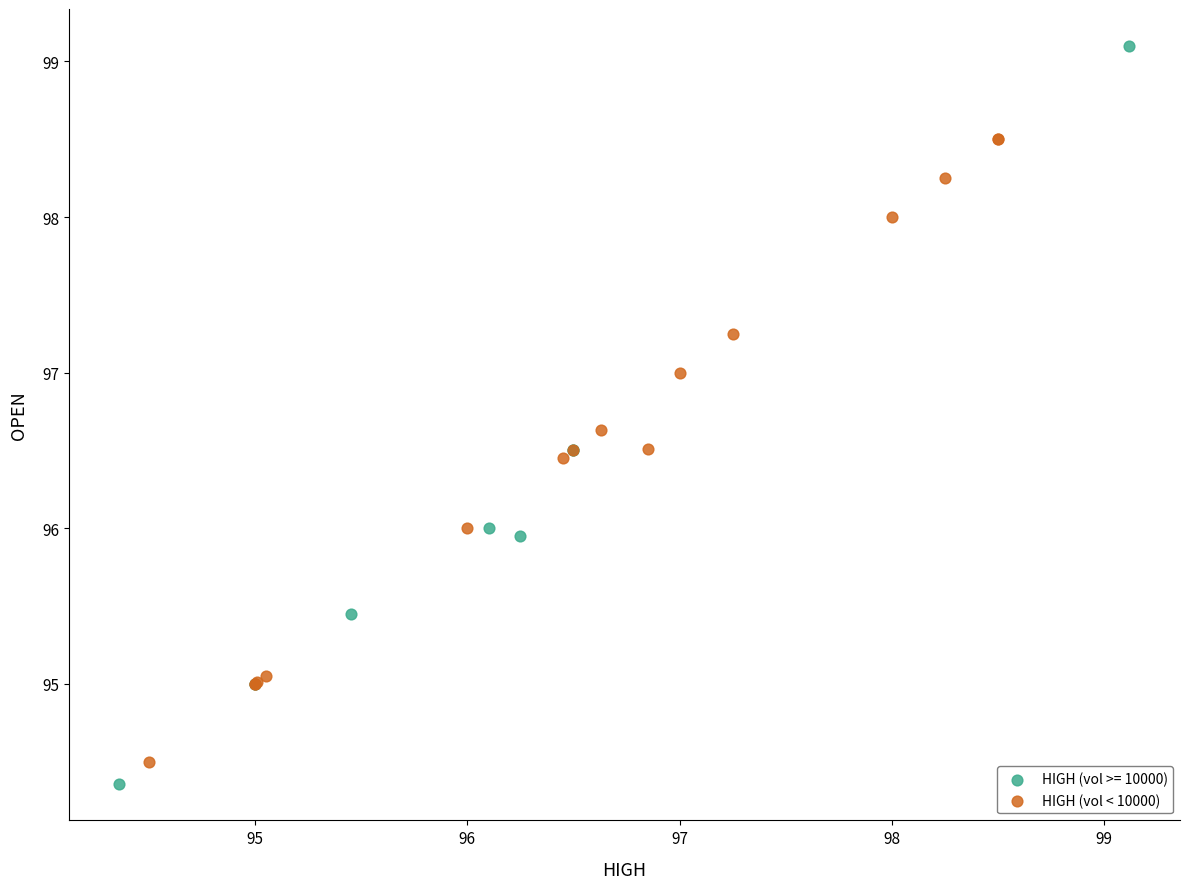

Which series has the widest spread of Y values?

HIGH (vol >= 10000)